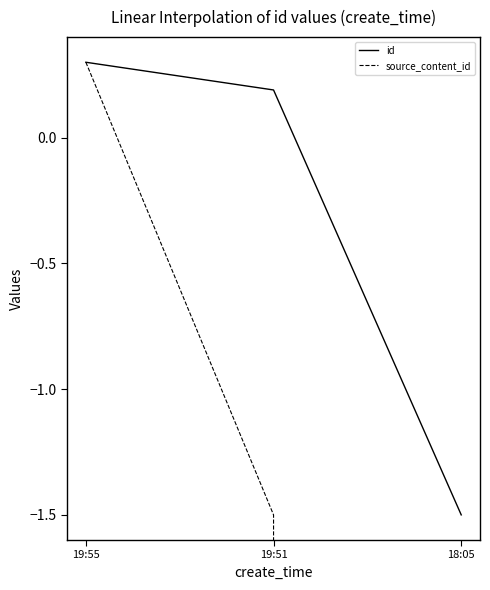

Is the value of id at 18:05 greater than the value of source_content_id at 19:55?

No